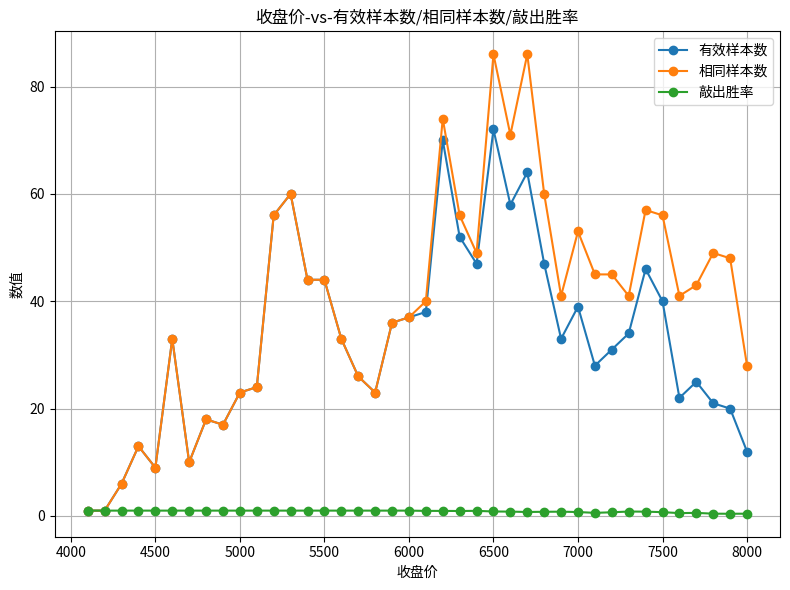

What is the greatest value displayed?

86.0